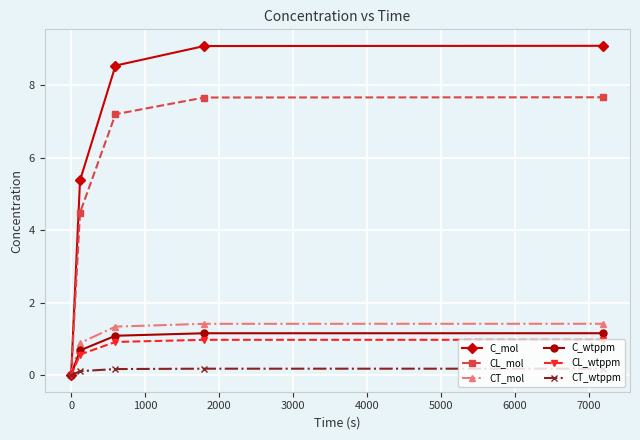

What is the value of the C_mol point at the 2nd from the left?

5.4